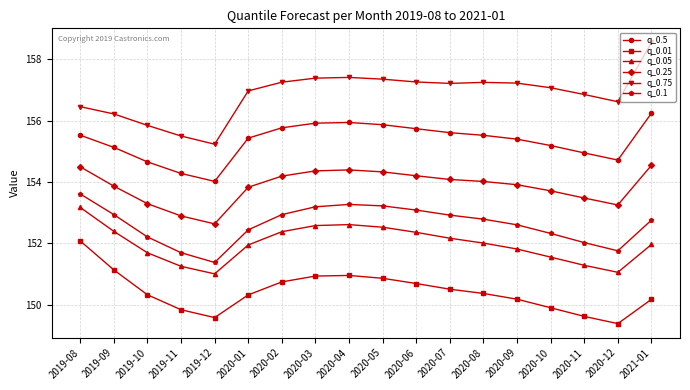

At which category is the sum across all series the highest?

2019-08